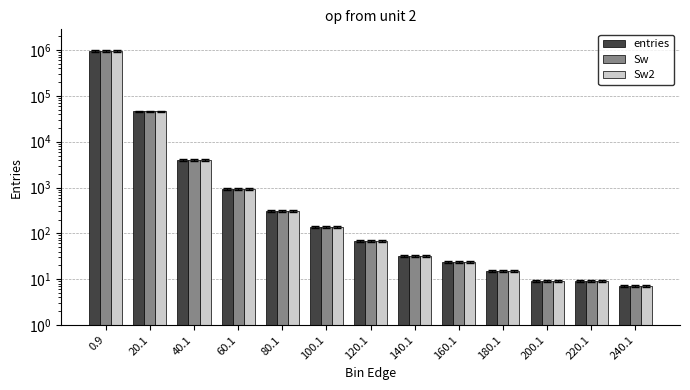

Which label corresponds to the smallest value in the chart?

240.1